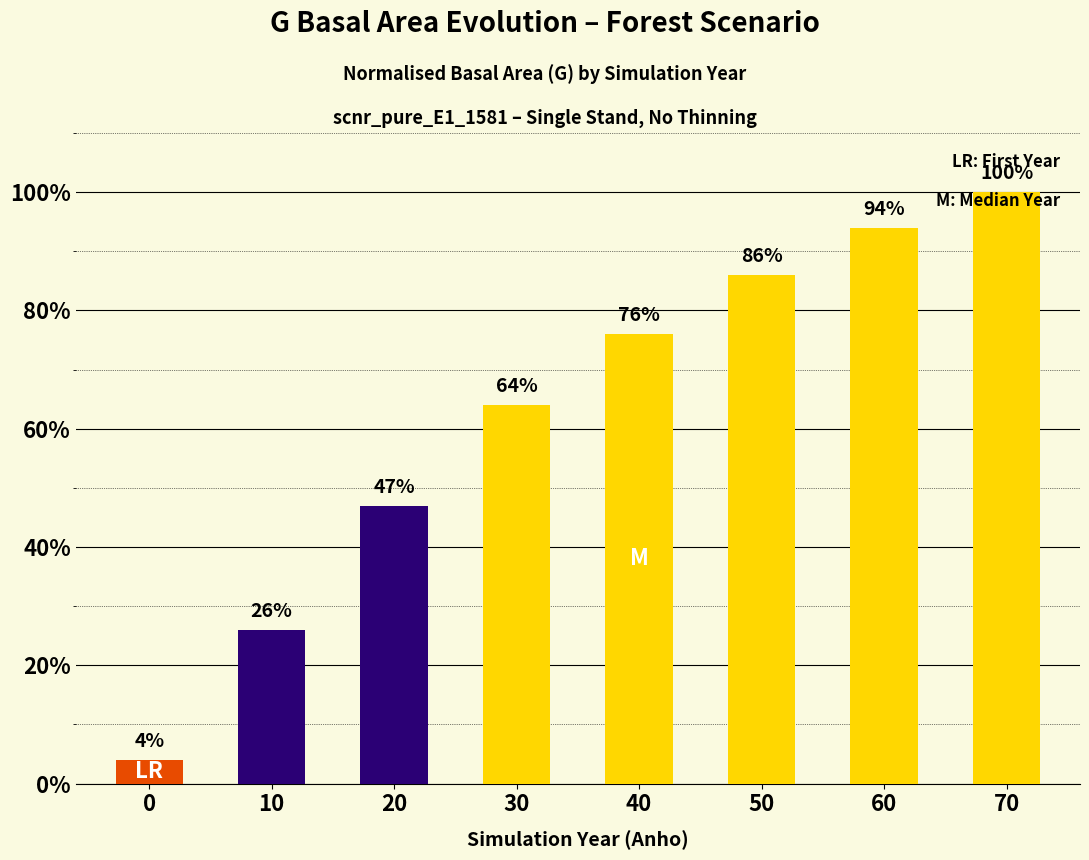

What is the average value?

62